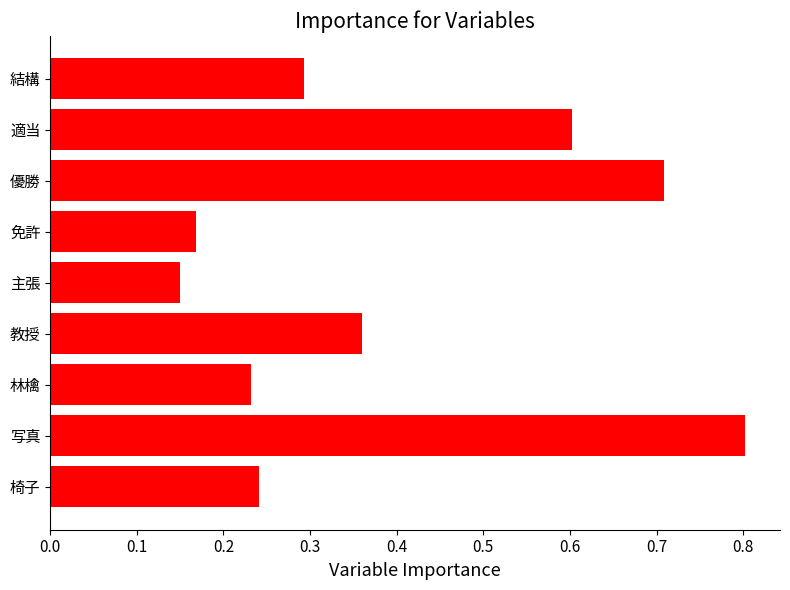

What is the sum of all values?

3.6